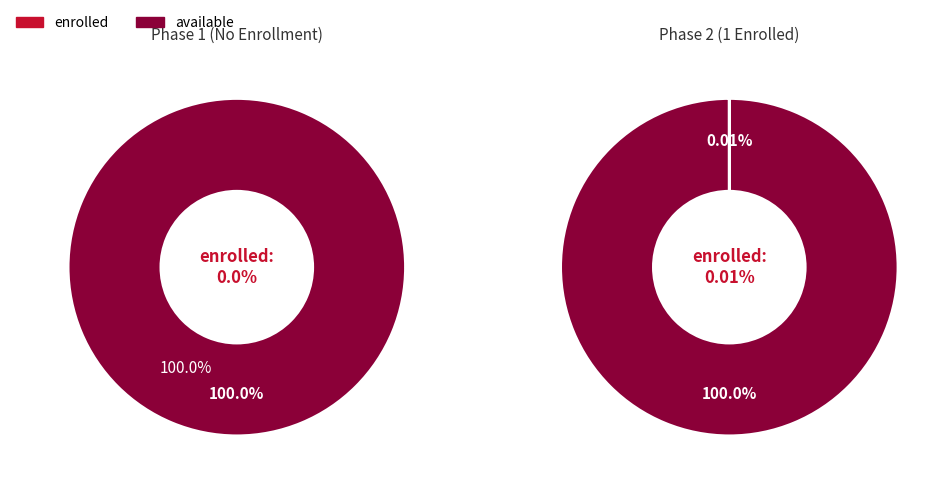

Which series changed the most between enrolled and available?

enrolled